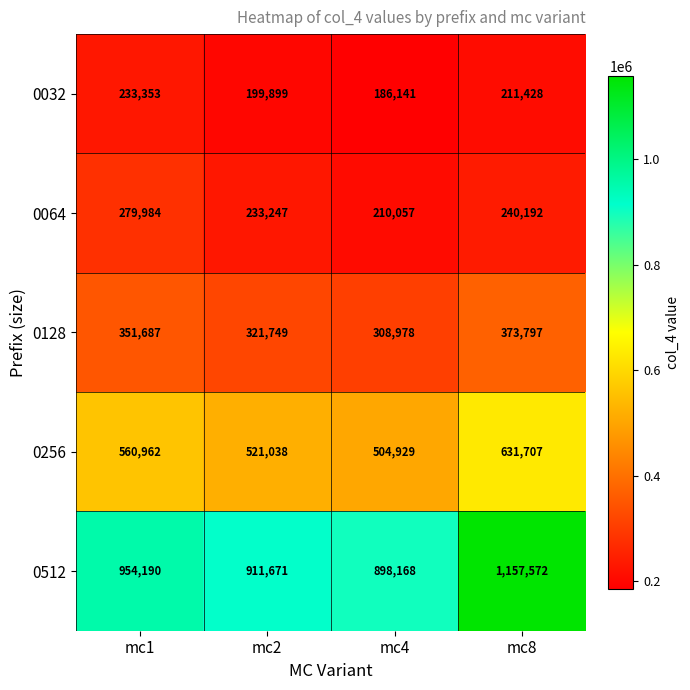

What is the difference between the highest and lowest values at mc4?

712027